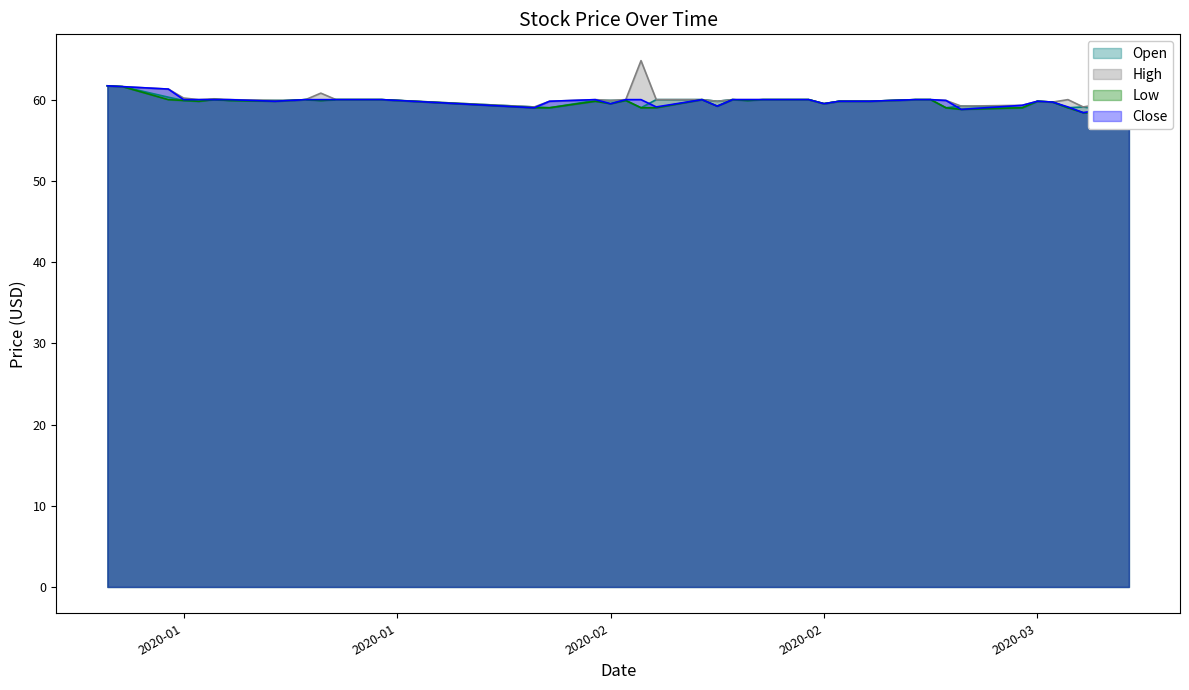

At how many categories does at least one series exceed 58?

40